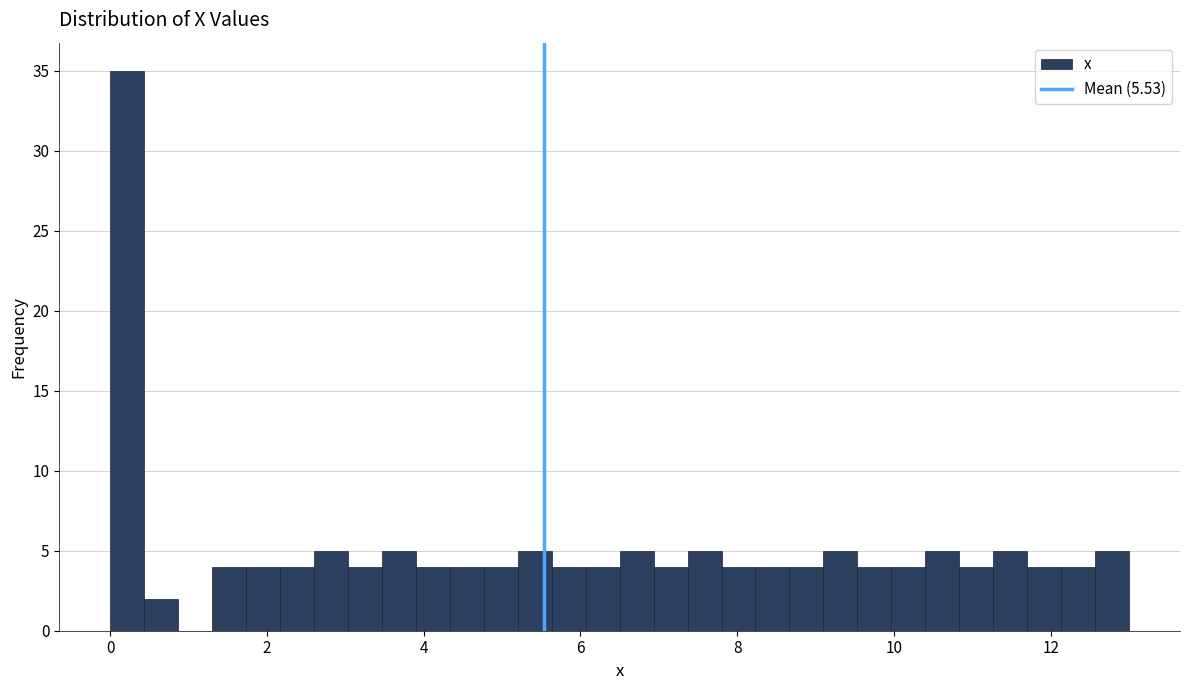

Read against the x-axis, roughly where is the centre of the tallest bar?

0.2